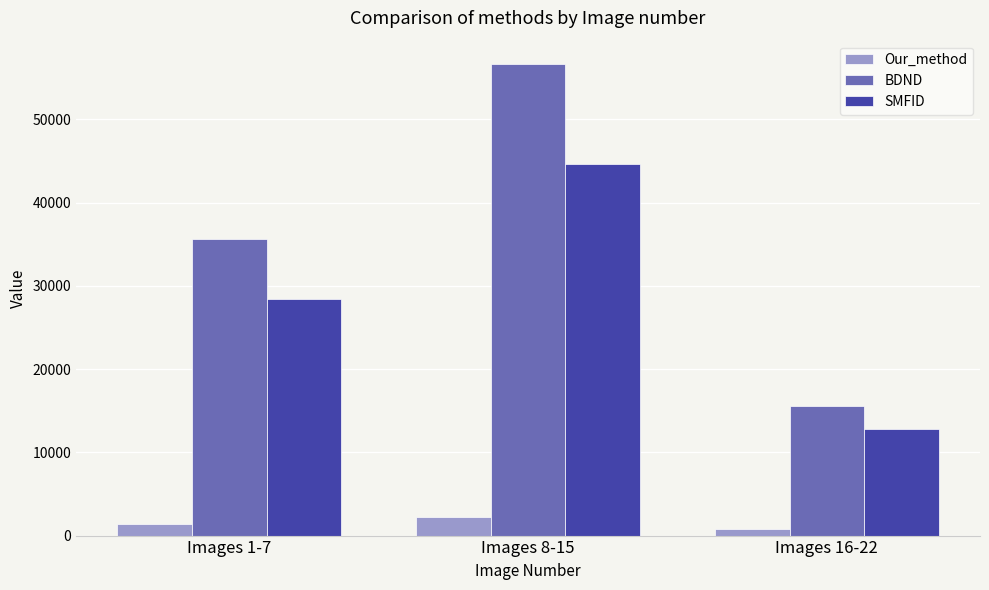

Reading left to right, extract all data points from this chart.

Our_method: Images 1-7=1349	Images 8-15=2254	Images 16-22=777
BDND: Images 1-7=35677	Images 8-15=56640	Images 16-22=15557
SMFID: Images 1-7=28453	Images 8-15=44623	Images 16-22=12779